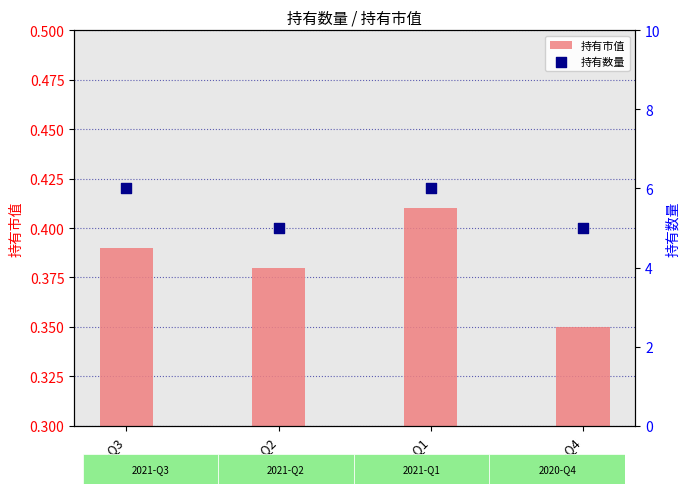

What is the total value across all series at 2020-Q4?

5.3